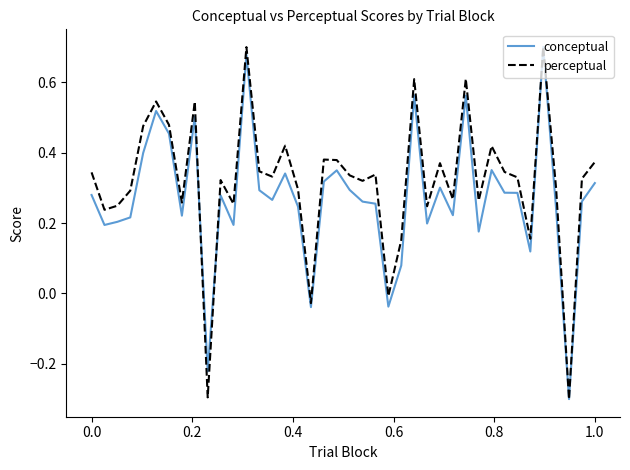

How many lines are shown in the chart?

2